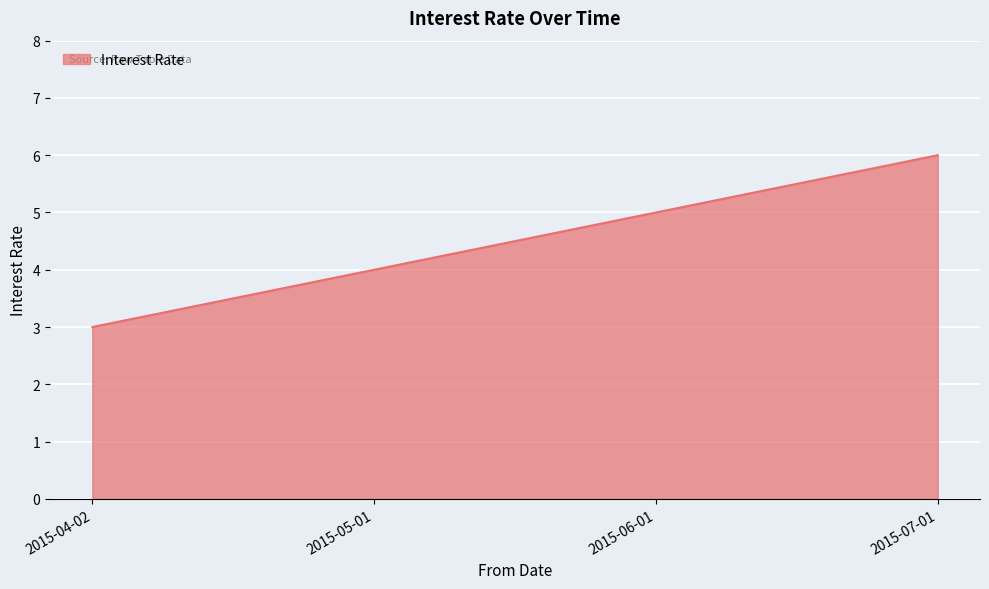

What is the change in value from 2015-04-02 to 2015-06-01?

+2